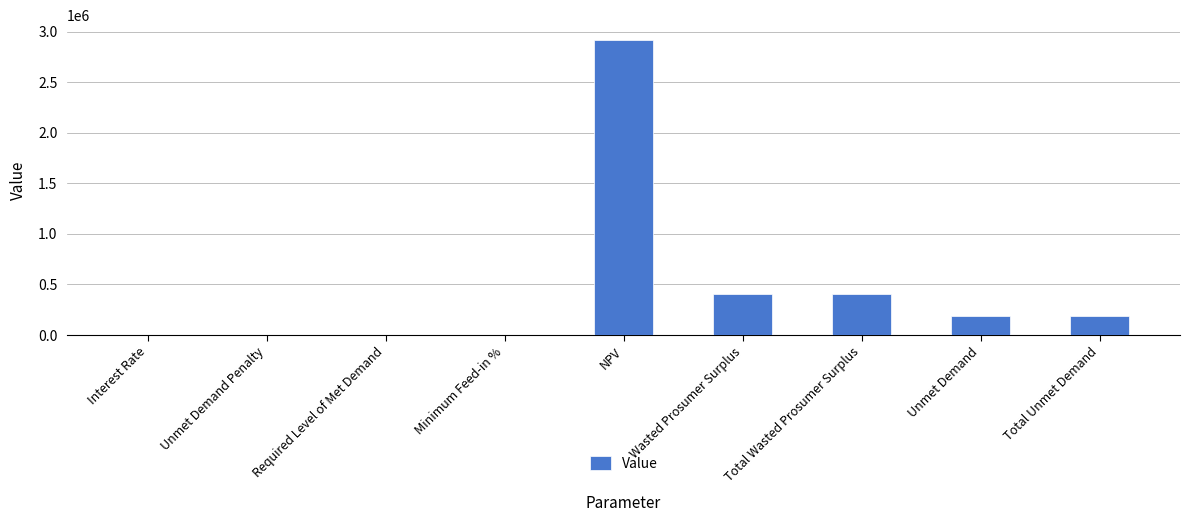

What is the greatest value displayed?

2921332.4